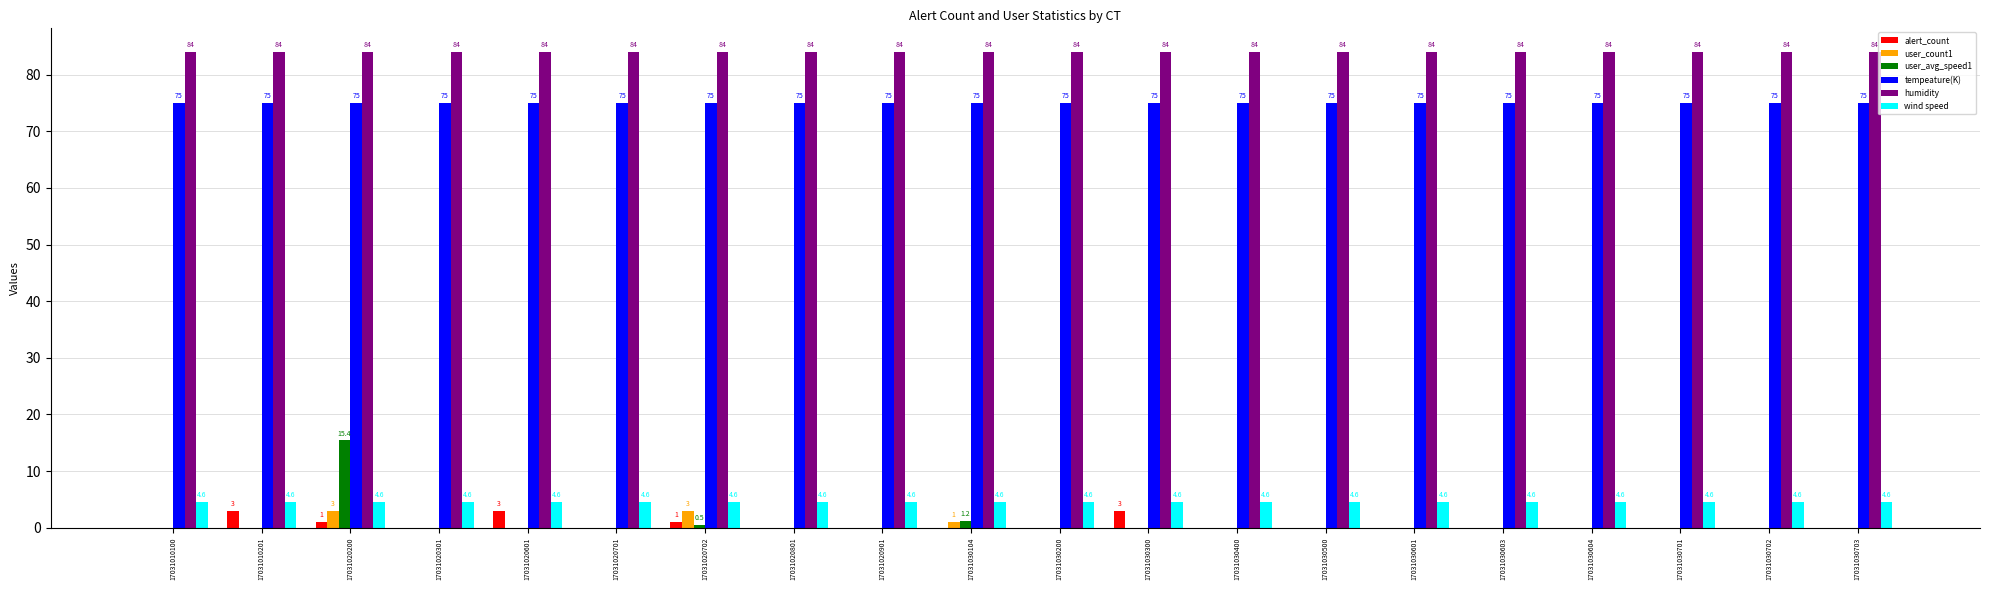

Reading right to left, list all the values displayed in this chart.

alert_count: 17031030703=0.0	17031030702=0.0	17031030701=0.0	17031030604=0.0	17031030603=0.0	17031030601=0.0	17031030500=0.0	17031030400=0.0	17031030300=3.0	17031030200=0.0	17031030104=0.0	17031020901=0.0	17031020801=0.0	17031020702=1.0	17031020701=0.0	17031020601=3.0	17031020301=0.0	17031020200=1.0	17031010201=3.0	17031010100=0.0
user_count1: 17031030703=0.0	17031030702=0.0	17031030701=0.0	17031030604=0.0	17031030603=0.0	17031030601=0.0	17031030500=0.0	17031030400=0.0	17031030300=0.0	17031030200=0.0	17031030104=1.0	17031020901=0.0	17031020801=0.0	17031020702=3.0	17031020701=0.0	17031020601=0.0	17031020301=0.0	17031020200=3.0	17031010201=0.0	17031010100=0.0
user_avg_speed1: 17031030703=0.0	17031030702=0.0	17031030701=0.0	17031030604=0.0	17031030603=0.0	17031030601=0.0	17031030500=0.0	17031030400=0.0	17031030300=0.0	17031030200=0.0	17031030104=1.2	17031020901=0.0	17031020801=0.0	17031020702=0.5	17031020701=0.0	17031020601=0.0	17031020301=0.0	17031020200=15.4	17031010201=0.0	17031010100=0.0
tempeature(K): 17031030703=75.0	17031030702=75.0	17031030701=75.0	17031030604=75.0	17031030603=75.0	17031030601=75.0	17031030500=75.0	17031030400=75.0	17031030300=75.0	17031030200=75.0	17031030104=75.0	17031020901=75.0	17031020801=75.0	17031020702=75.0	17031020701=75.0	17031020601=75.0	17031020301=75.0	17031020200=75.0	17031010201=75.0	17031010100=75.0
humidity: 17031030703=84.0	17031030702=84.0	17031030701=84.0	17031030604=84.0	17031030603=84.0	17031030601=84.0	17031030500=84.0	17031030400=84.0	17031030300=84.0	17031030200=84.0	17031030104=84.0	17031020901=84.0	17031020801=84.0	17031020702=84.0	17031020701=84.0	17031020601=84.0	17031020301=84.0	17031020200=84.0	17031010201=84.0	17031010100=84.0
wind speed: 17031030703=4.6	17031030702=4.6	17031030701=4.6	17031030604=4.6	17031030603=4.6	17031030601=4.6	17031030500=4.6	17031030400=4.6	17031030300=4.6	17031030200=4.6	17031030104=4.6	17031020901=4.6	17031020801=4.6	17031020702=4.6	17031020701=4.6	17031020601=4.6	17031020301=4.6	17031020200=4.6	17031010201=4.6	17031010100=4.6